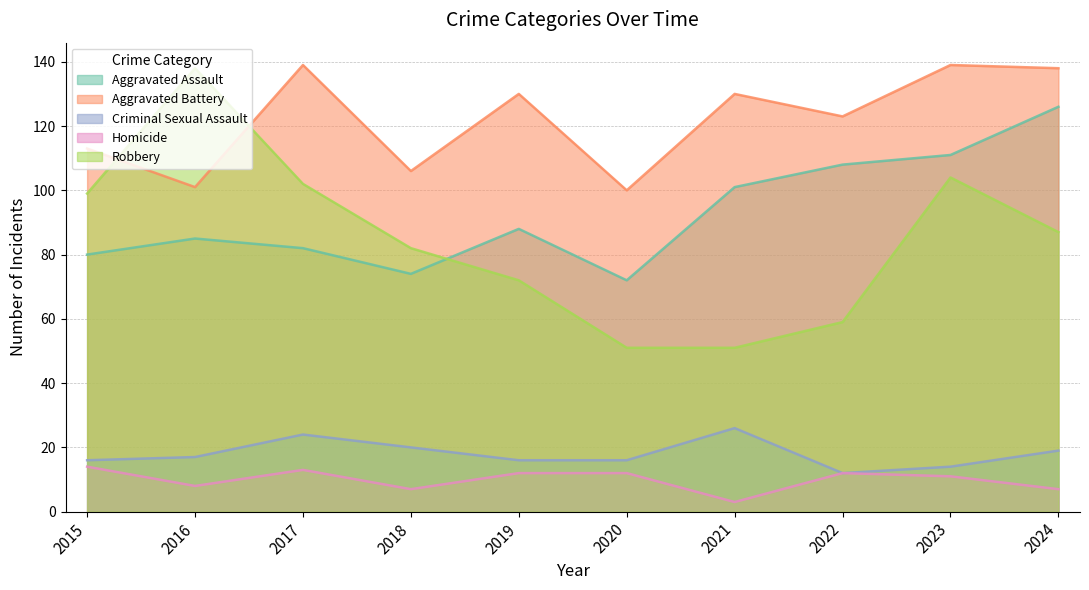

True or false: Aggravated Battery and Aggravated Assault intersect in this chart.

False